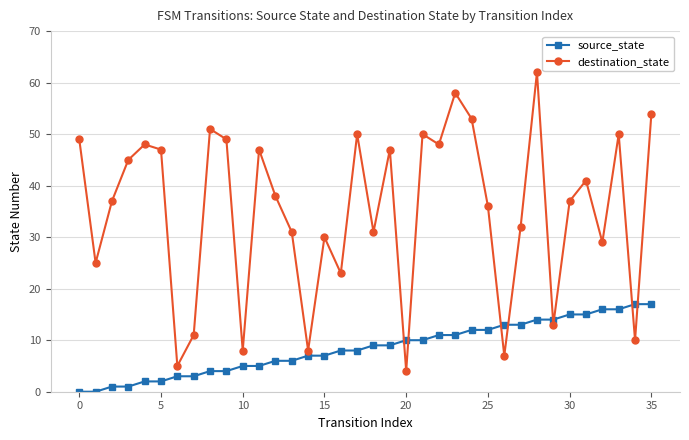

Which series has the largest total across all categories?

destination_state